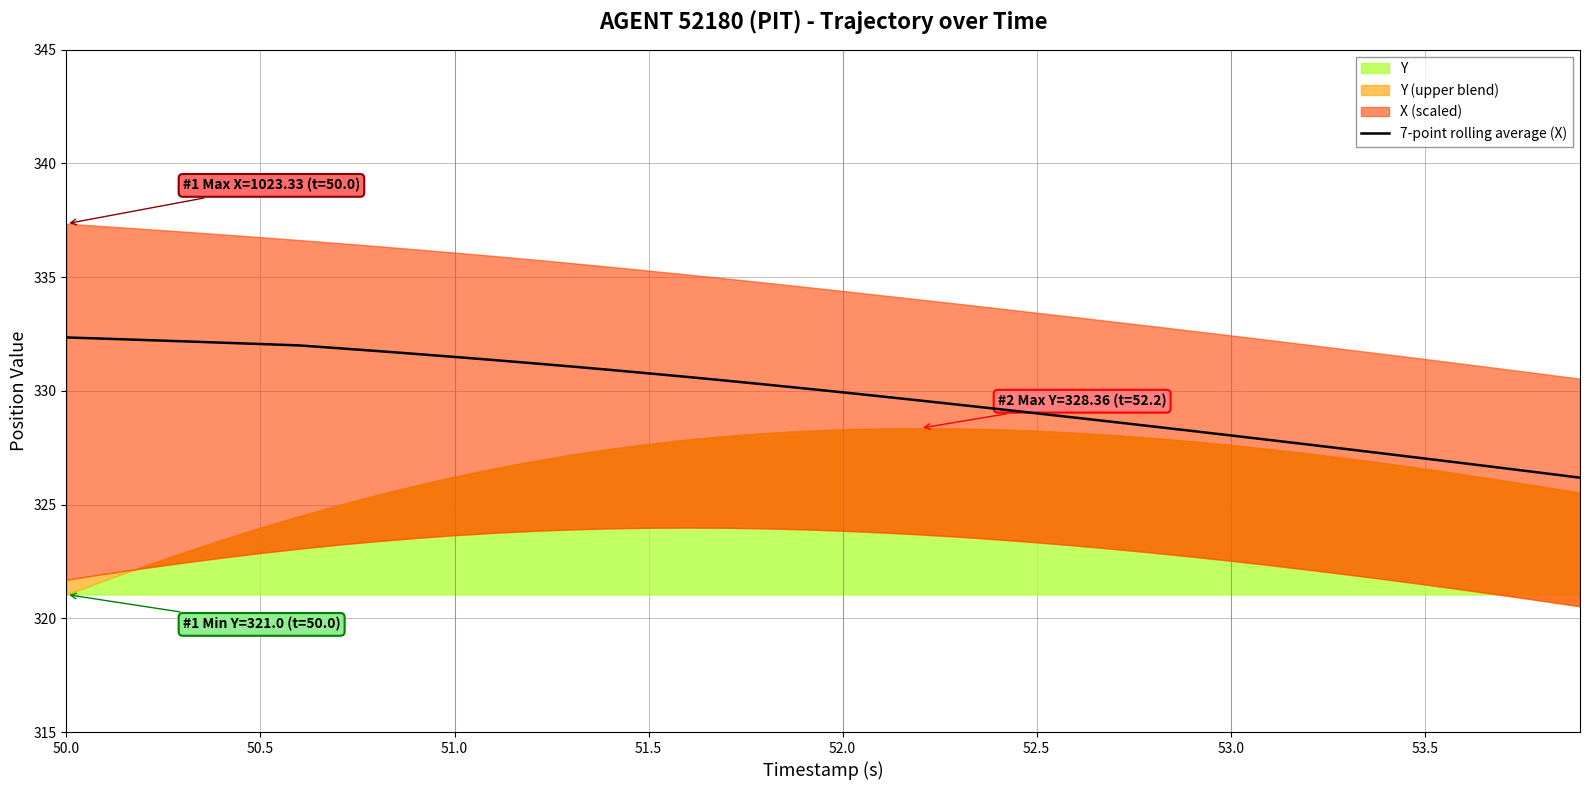

What is the sum of all values?

13191.0